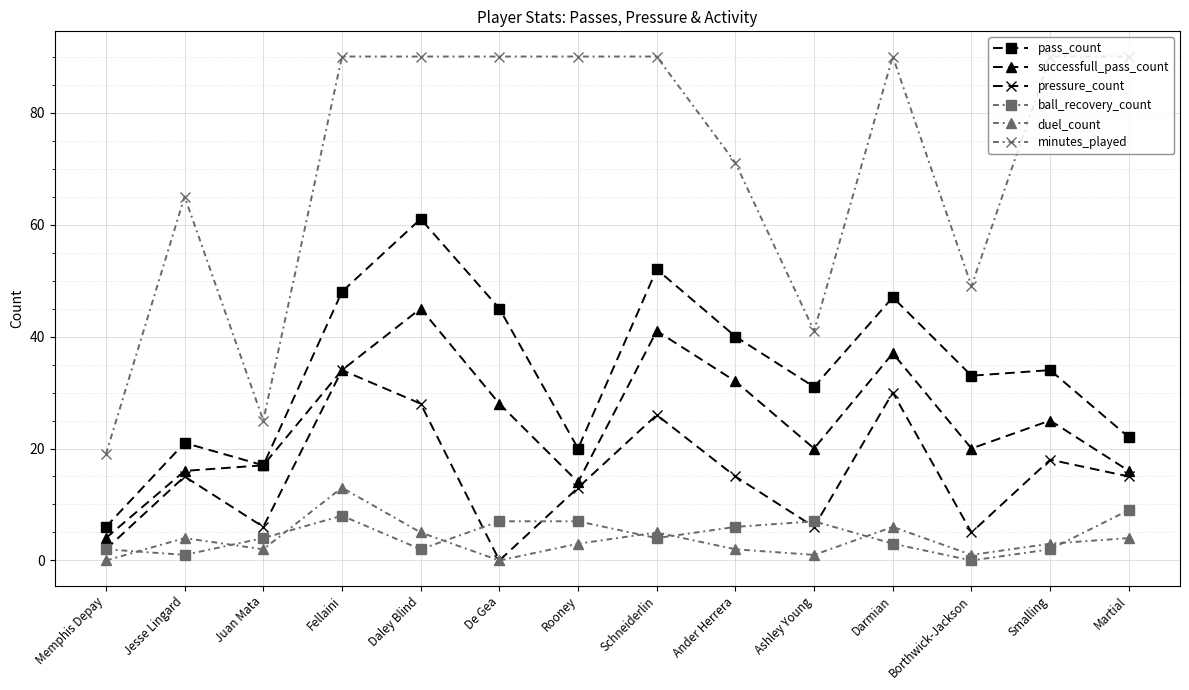

List the series in order of their peak value, highest first.

minutes_played, pass_count, successfull_pass_count, pressure_count, duel_count, ball_recovery_count